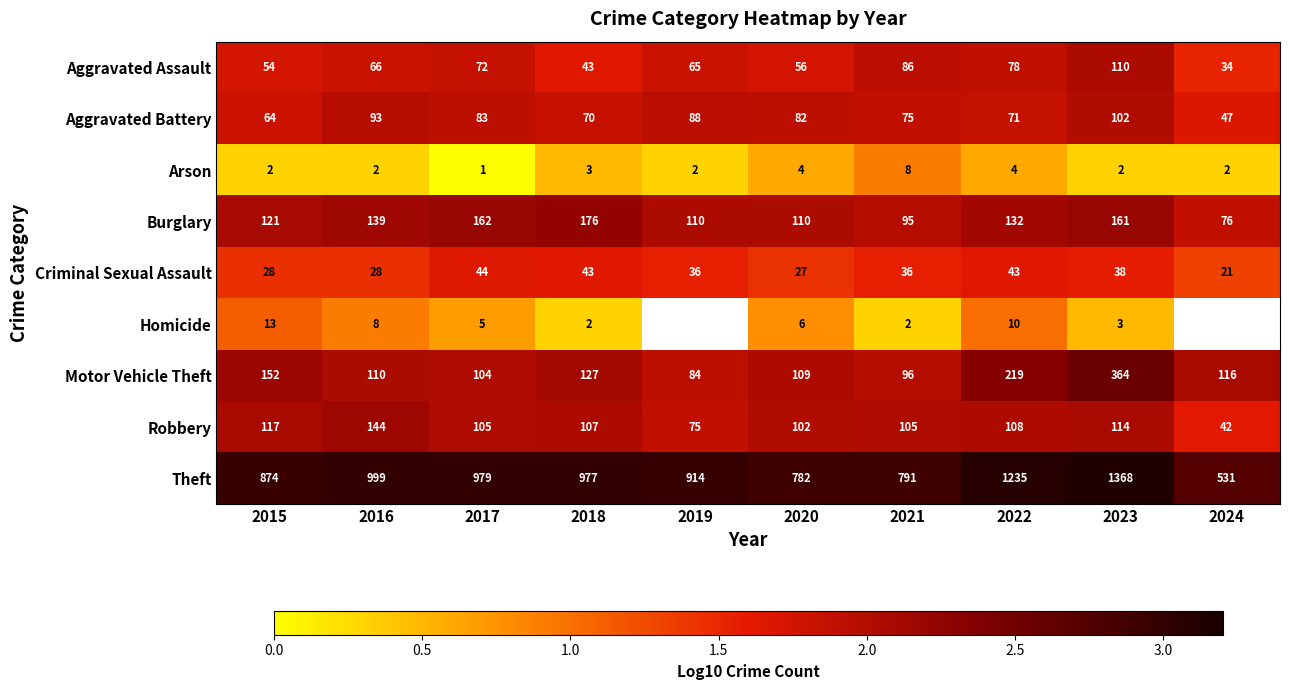

Between 2015 and 2022, which series saw the biggest shift?

Theft